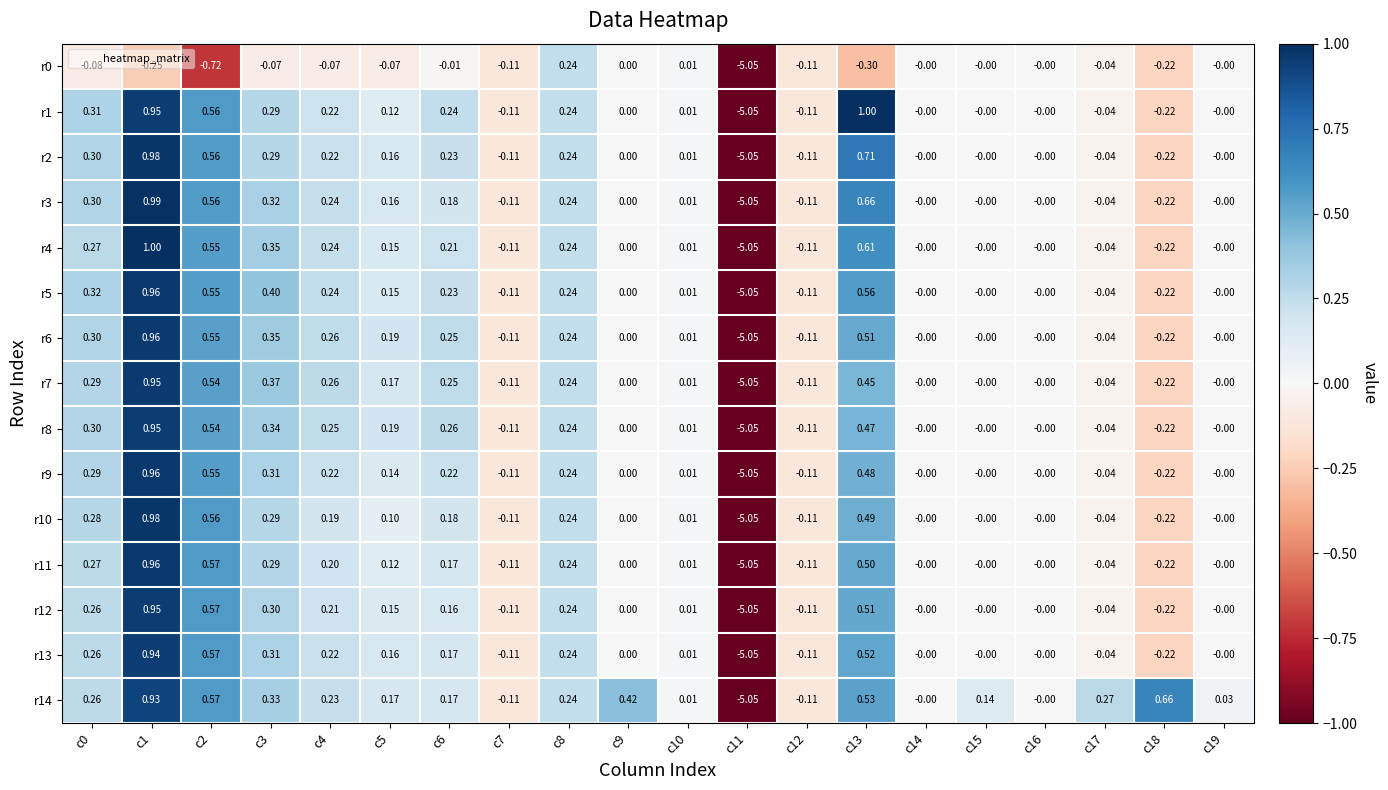

Which category has the lowest value across all series?

c11